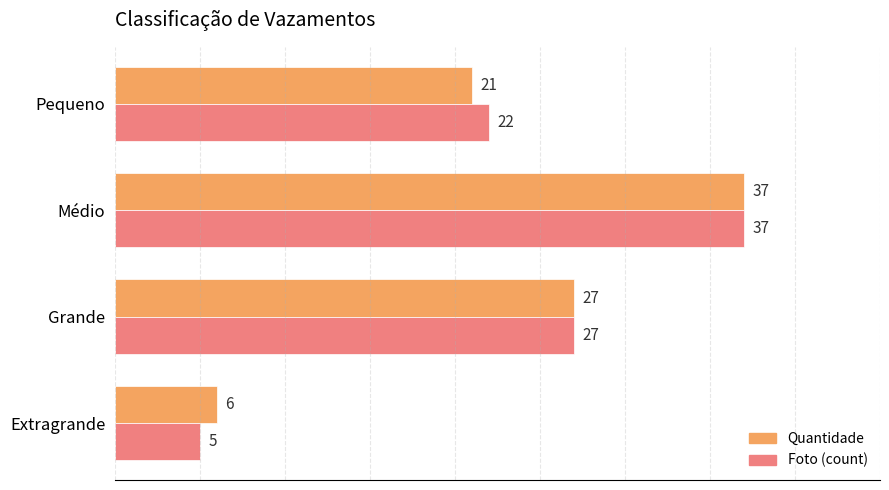

What is the average value of the Foto (count) series?

23